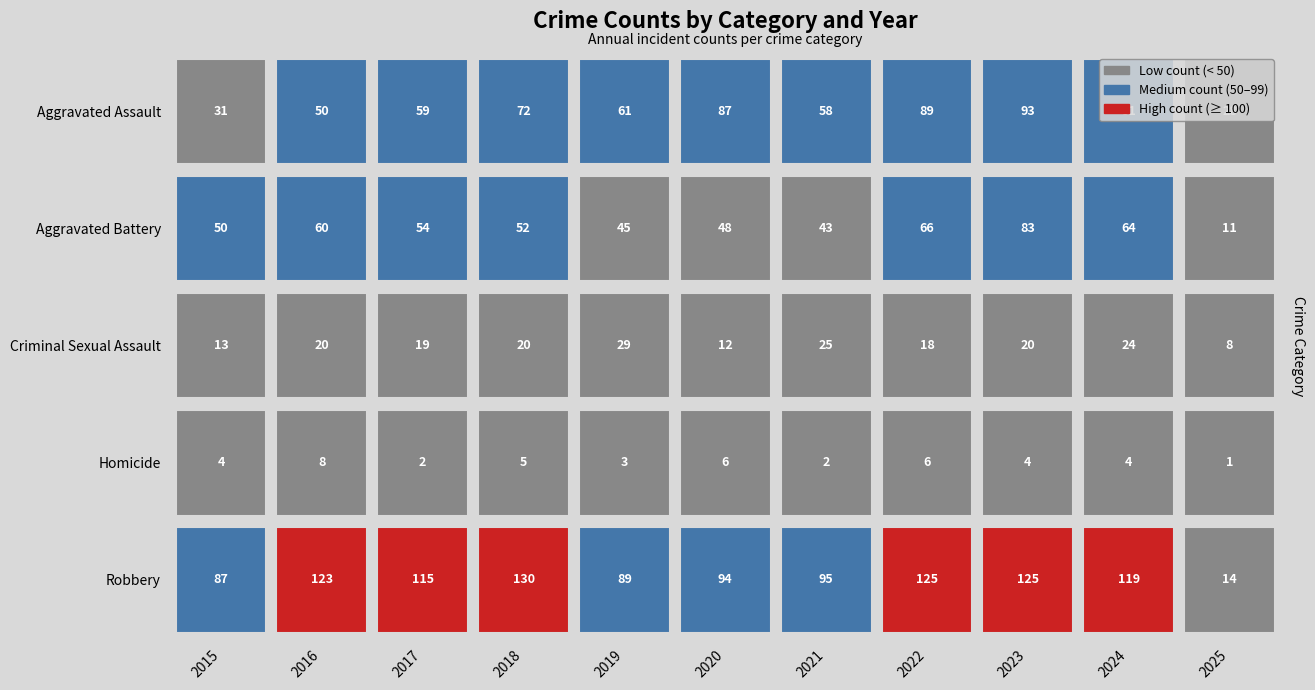

What is the sum of all Robbery values?

1116